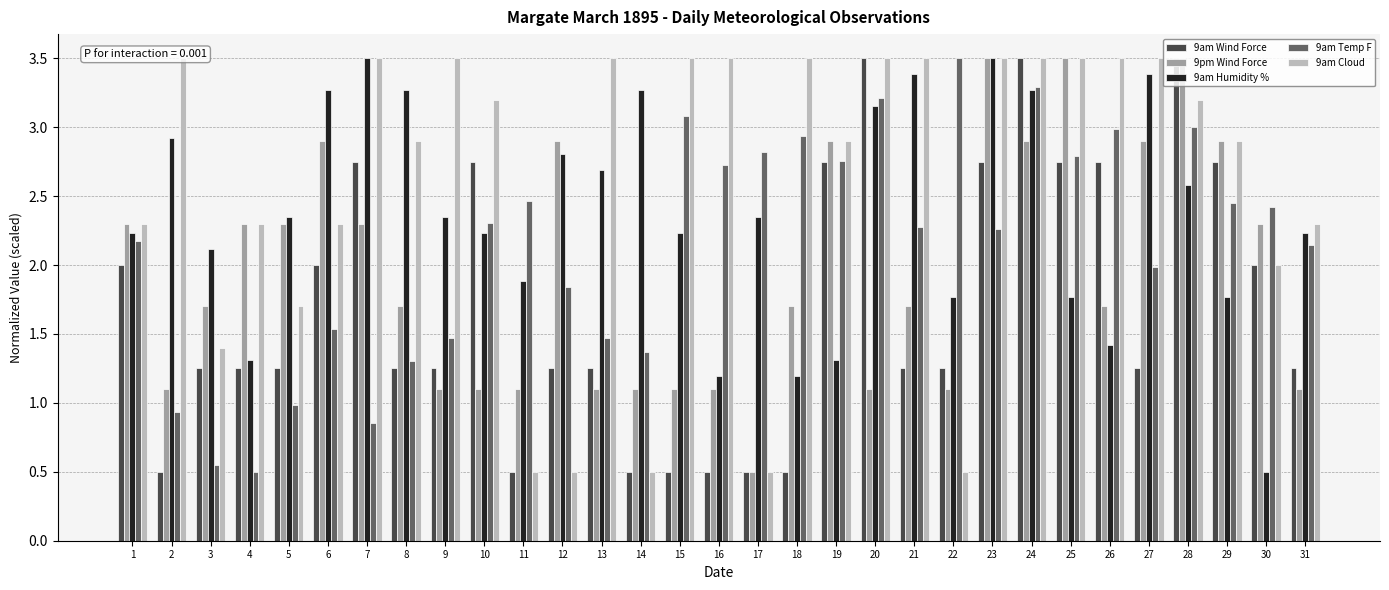

What is the value of the 9am Cloud bar at the 2nd from the left?

3.5